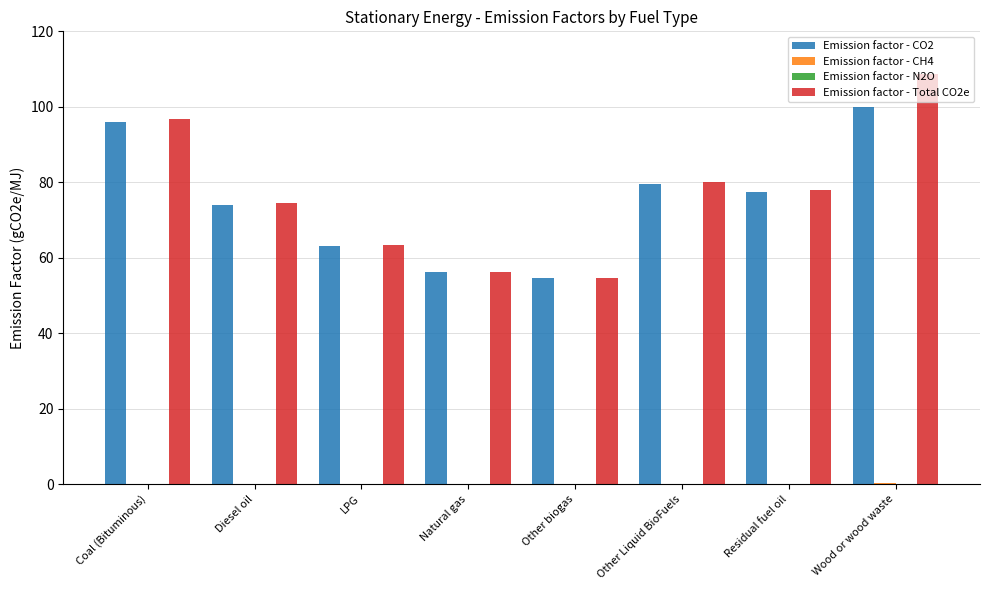

Which category has the highest value across all series?

Wood or wood waste